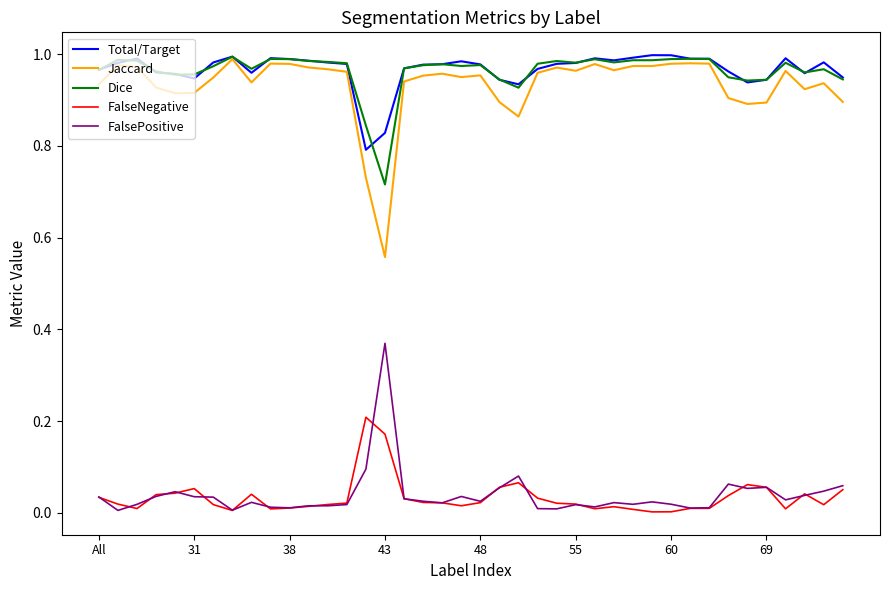

True or false: FalseNegative and Dice cross at least once.

False